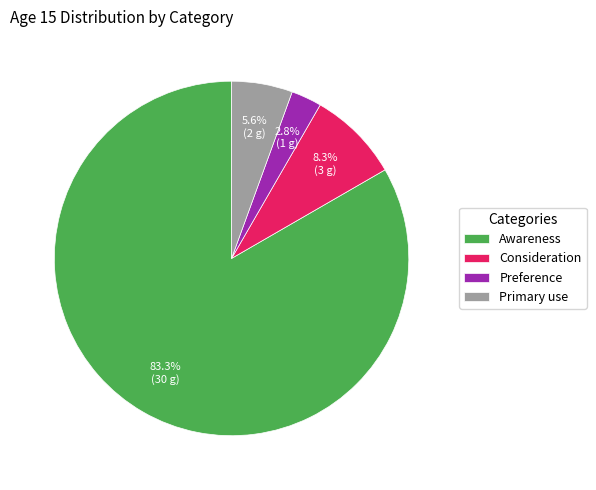

Which has a higher value, Consideration or Awareness?

Awareness